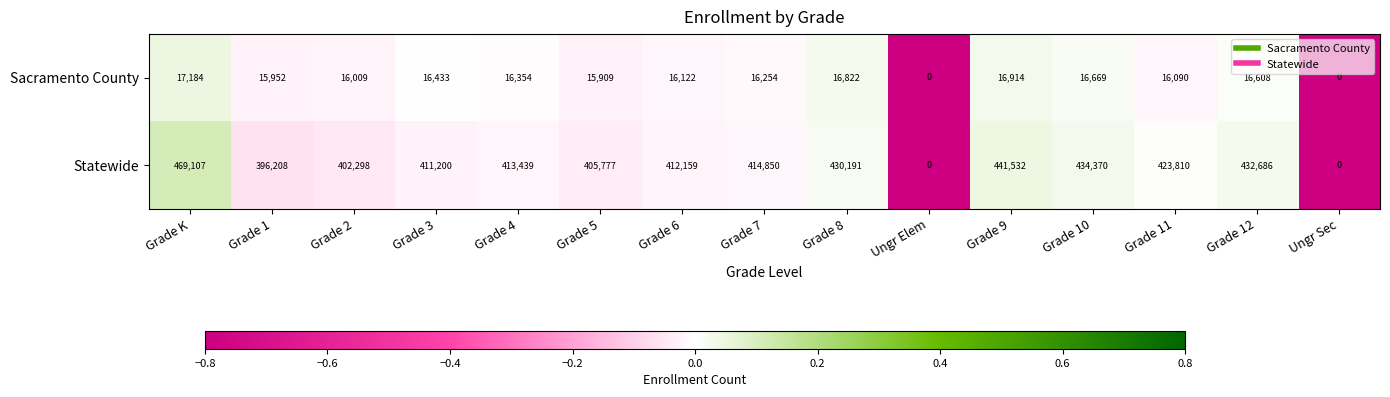

Reading right to left, list all the values displayed in this chart.

Sacramento County: 0	16608	16090	16669	16914	0	16822	16254	16122	15909	16354	16433	16009	15952	17184
Statewide: 0	432686	423810	434370	441532	0	430191	414850	412159	405777	413439	411200	402298	396208	469107